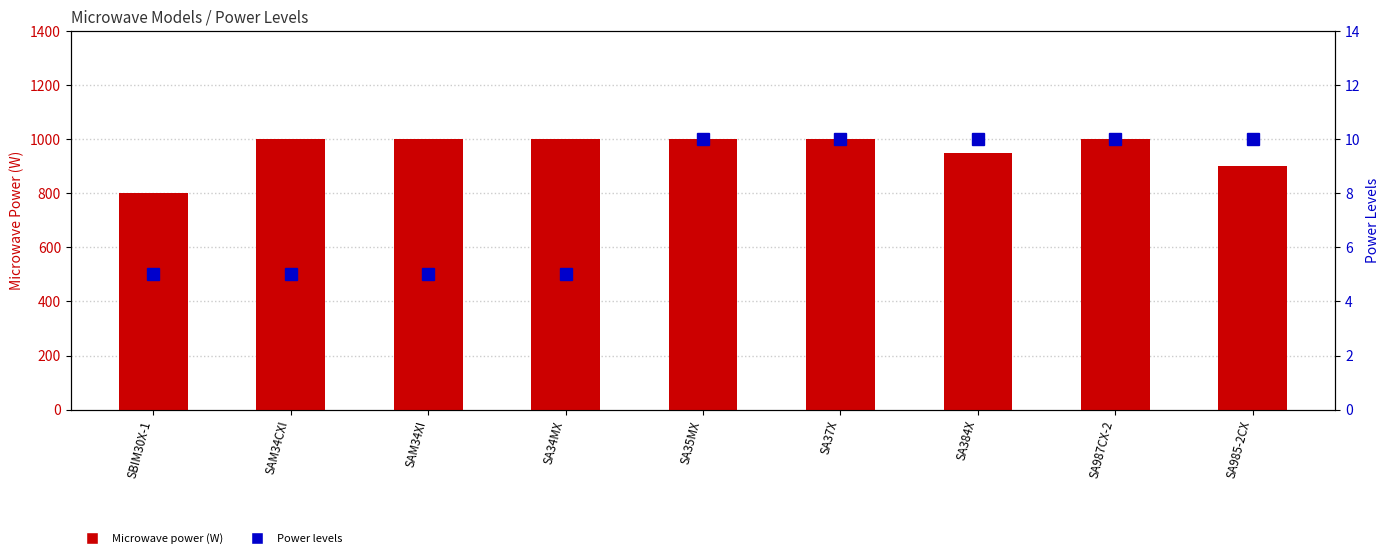

At which category is the sum across all series the highest?

SA35MX